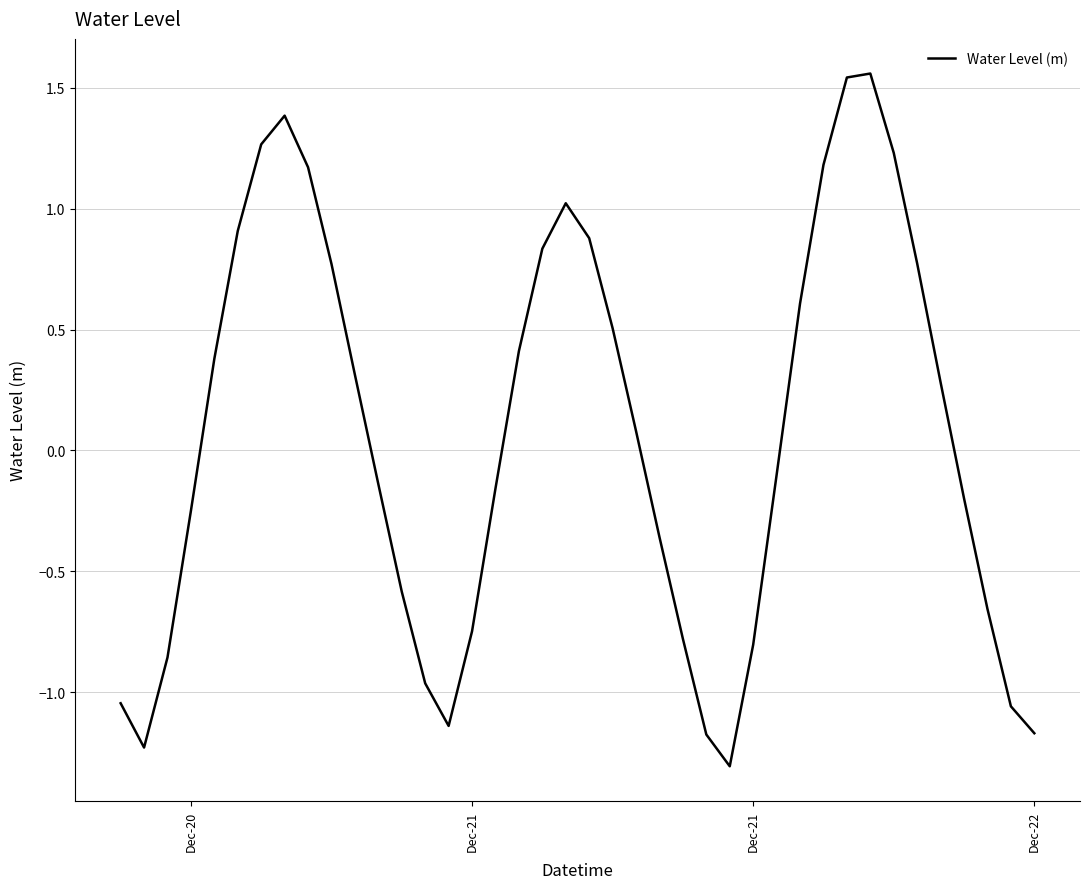

What is the smallest value displayed?

-1.3